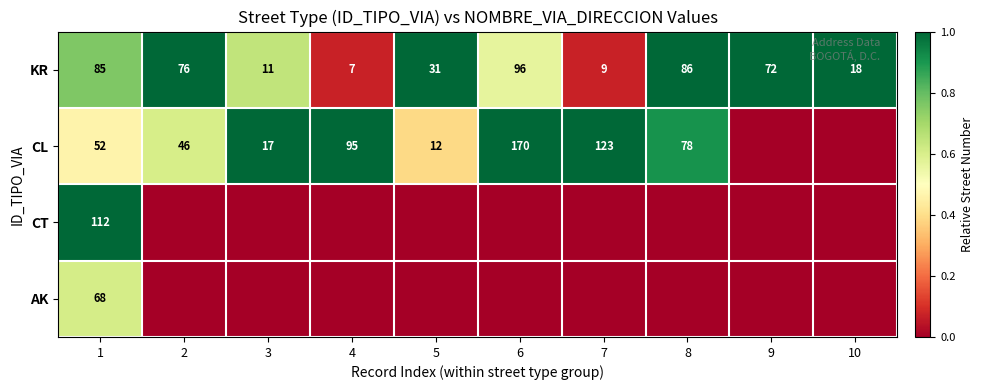

True or false: CL has a value of 95 at 4.

True